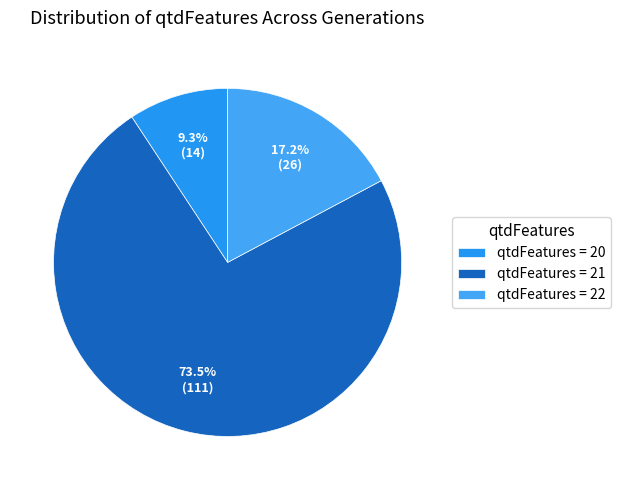

How many segments does this pie chart have?

3